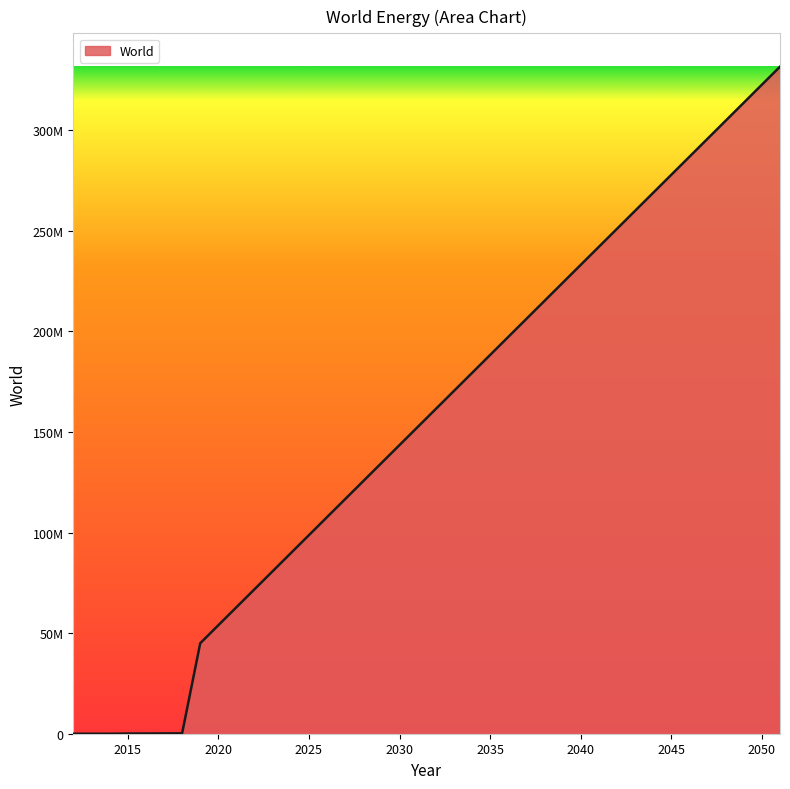

What is the greatest value displayed?

331574065.7